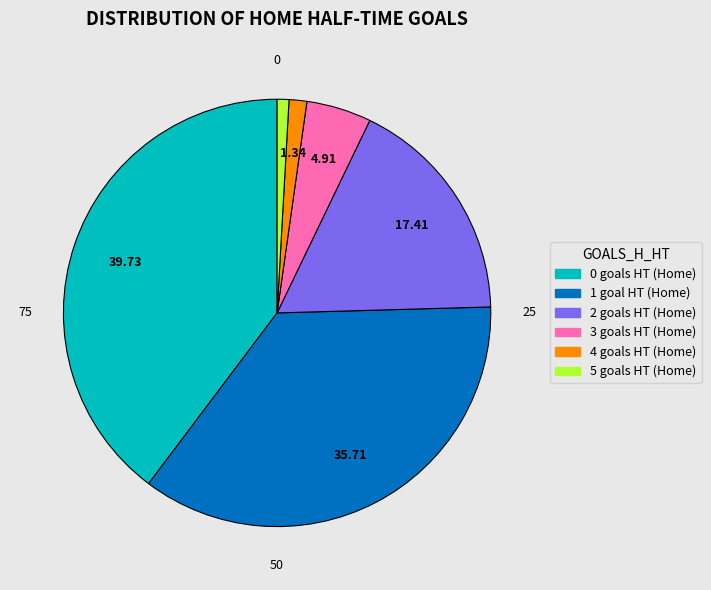

Approximately how many times larger is the value at 2 compared to 0?

0.4